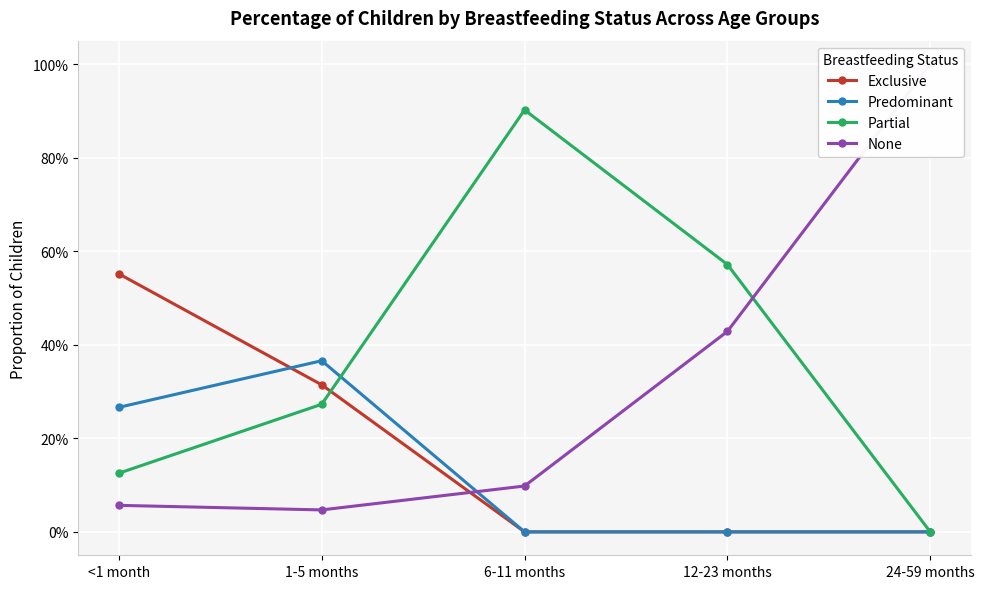

Reading right to left, transcribe all the data shown in this chart.

Exclusive: 24-59 months=0.0	12-23 months=0.0	6-11 months=0.0	1-5 months=0.3	<1 month=0.6
Predominant: 24-59 months=0.0	12-23 months=0.0	6-11 months=0.0	1-5 months=0.4	<1 month=0.3
Partial: 24-59 months=0.0	12-23 months=0.6	6-11 months=0.9	1-5 months=0.3	<1 month=0.1
None: 24-59 months=1.0	12-23 months=0.4	6-11 months=0.1	1-5 months=0.0	<1 month=0.1